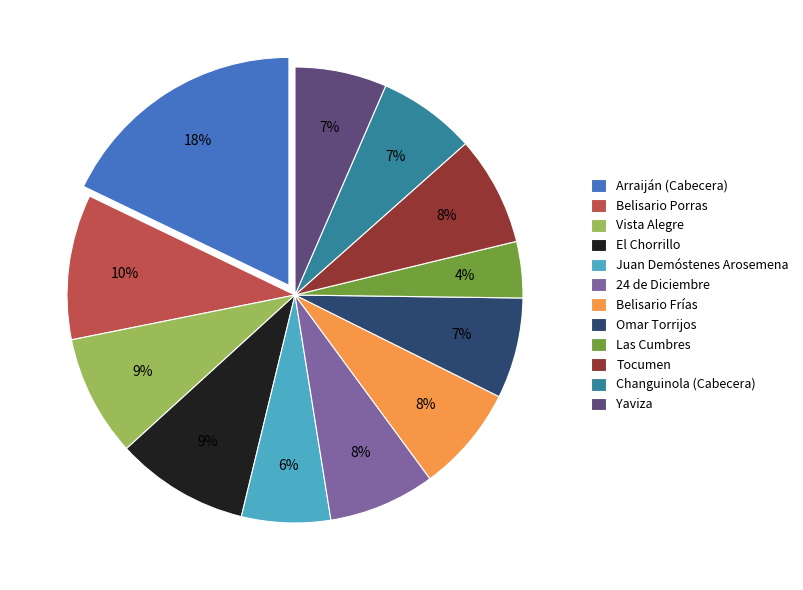

Which has a higher value, Juan Demóstenes Arosemena or 24 de Diciembre?

24 de Diciembre